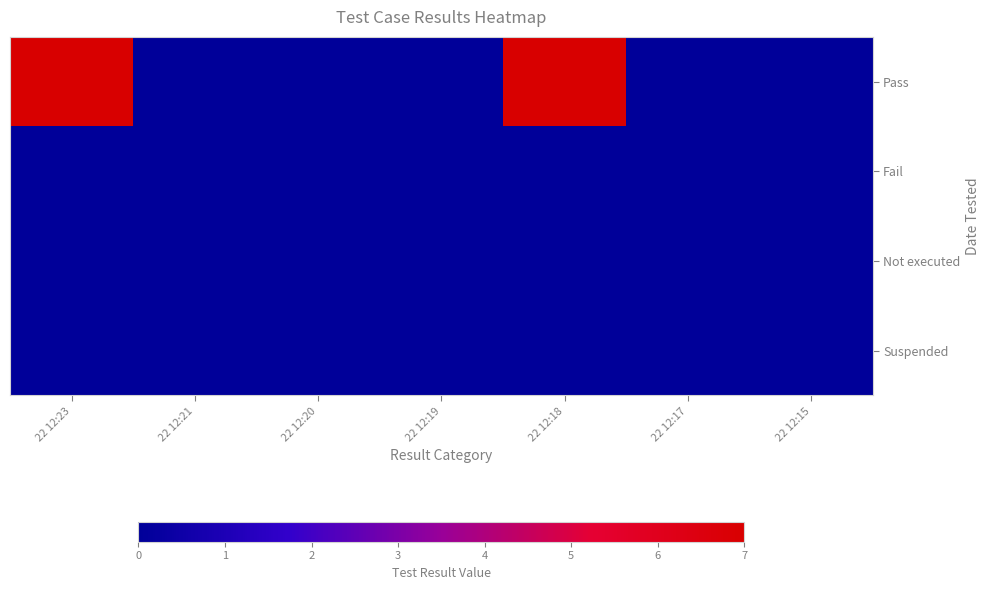

Rank the series by their maximum value, from highest to lowest.

Pass, Fail, Not executed, Suspended